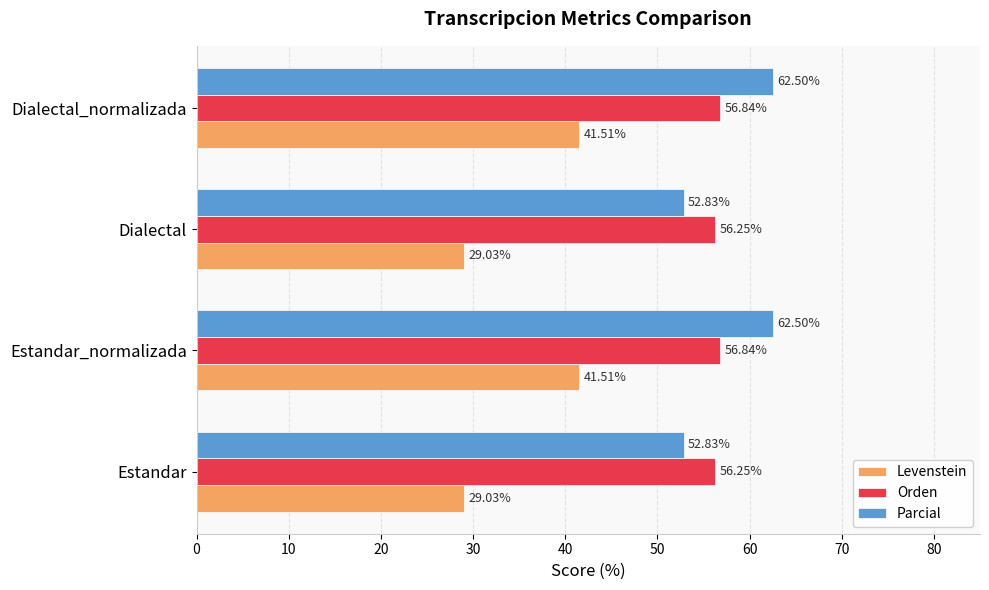

What is the total value across all series at Dialectal?

138.1